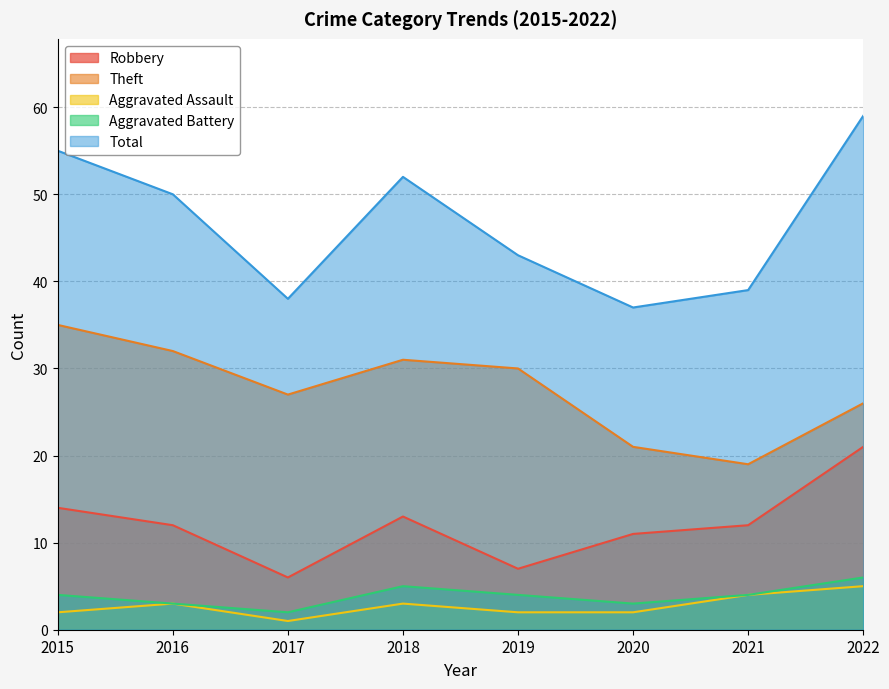

Between 2015 and 2019, which is larger?

2015